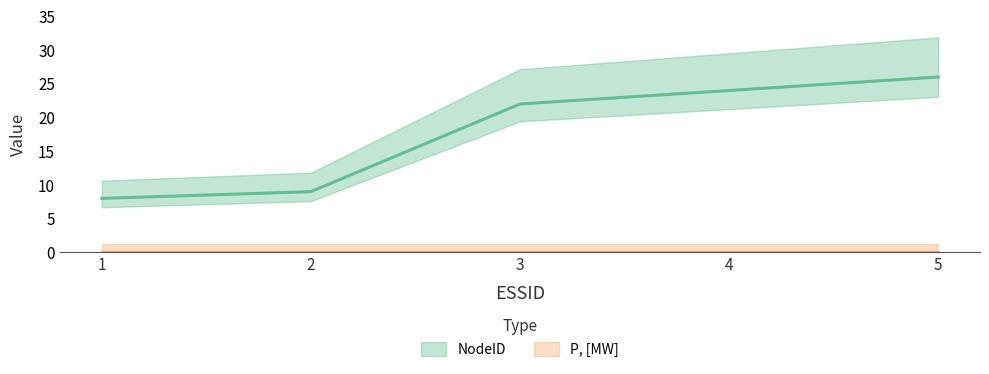

List the labels in order of value, smallest first.

1, 2, 3, 4, 5